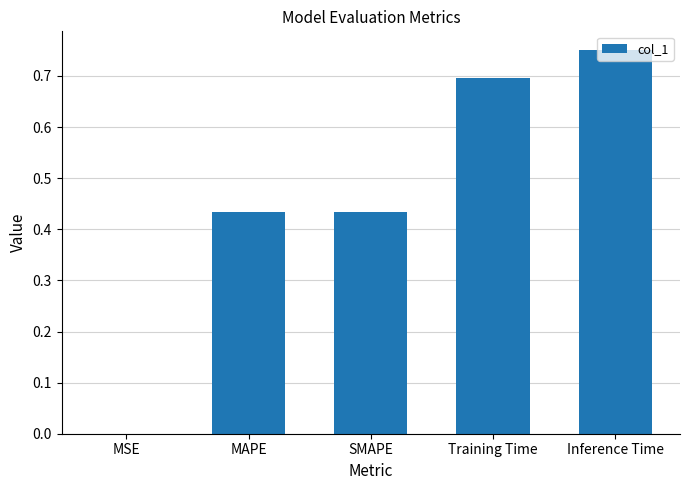

Which has a higher value, MAPE or Training Time?

Training Time